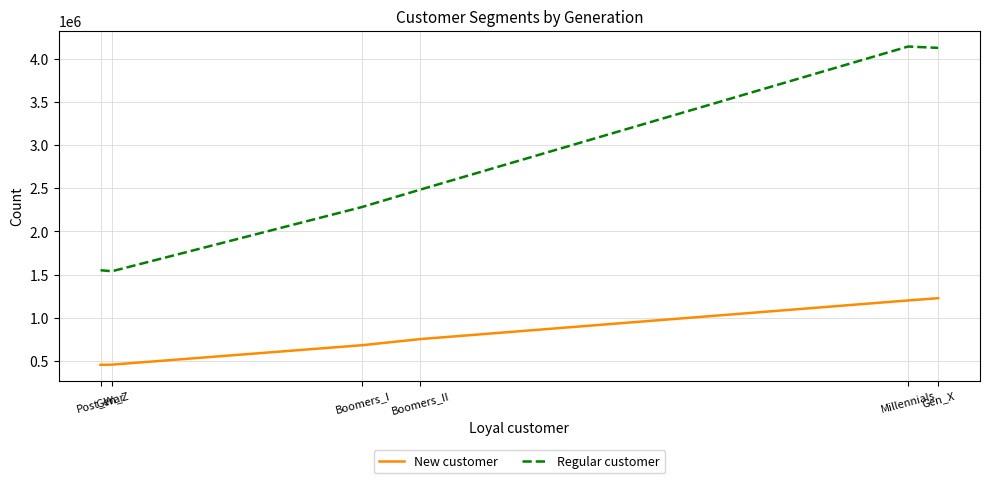

Is it true that New customer equals 1228484 at Gen_X?

True